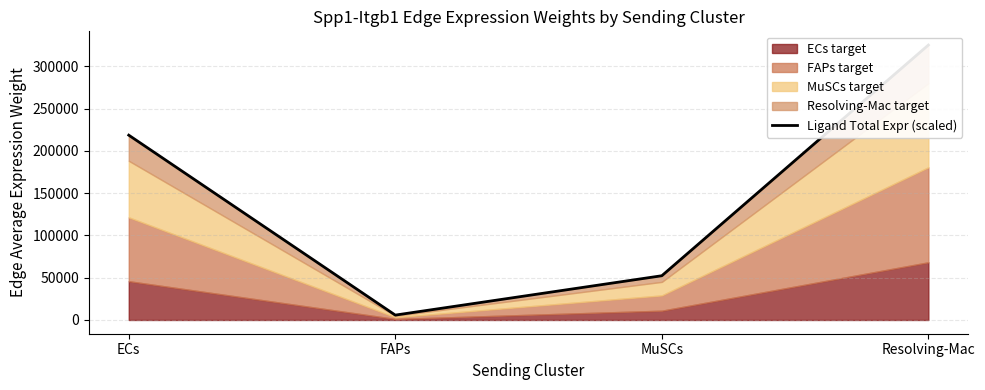

Reading left to right, what are all the values shown in this chart?

218706.4	5775.8	52354.4	325309.9